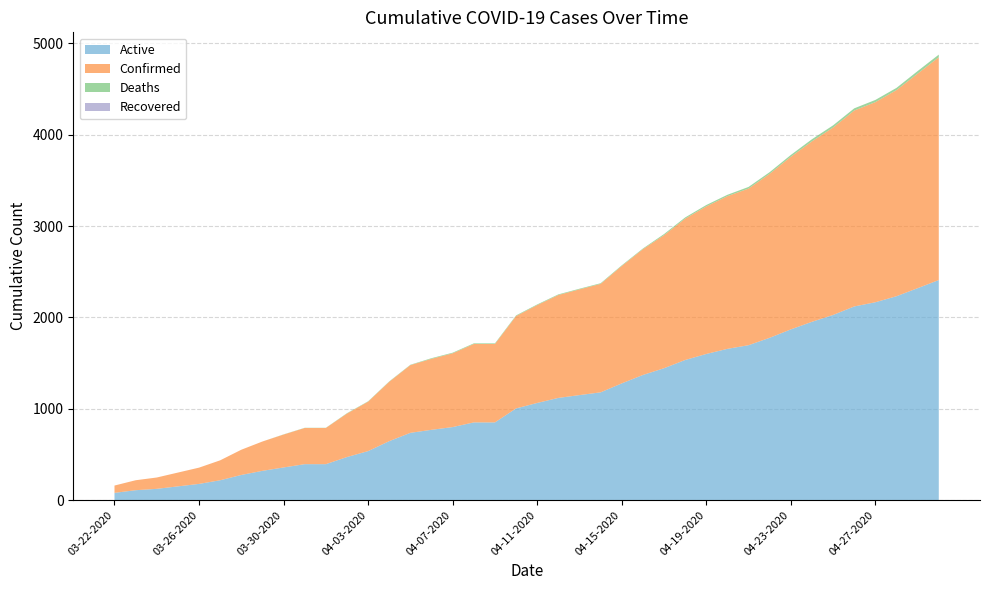

Reading left to right, list all the values displayed in this chart.

Active: 80	109	124	151	178	218	276	321	358	394	394	472	537	646	737	770	800	851	851	1004	1064	1119	1150	1180	1278	1370	1444	1534	1600	1656	1696	1777	1869	1952	2027	2120	2166	2232	2320	2409
Confirmed: 80	109	124	151	178	218	276	321	360	396	396	476	541	650	741	777	807	858	858	1011	1071	1126	1157	1187	1285	1377	1456	1547	1615	1671	1714	1795	1889	1975	2051	2144	2190	2256	2348	2438
Deaths: 0	0	0	0	0	0	0	0	2	2	2	4	4	4	4	7	7	7	7	7	7	7	7	7	7	7	12	13	15	15	18	18	20	23	24	24	24	24	28	29
Recovered: 0	0	0	0	0	0	0	0	0	0	0	0	0	0	0	0	0	0	0	0	0	0	0	0	0	0	0	0	0	0	0	0	0	0	0	0	0	0	0	0